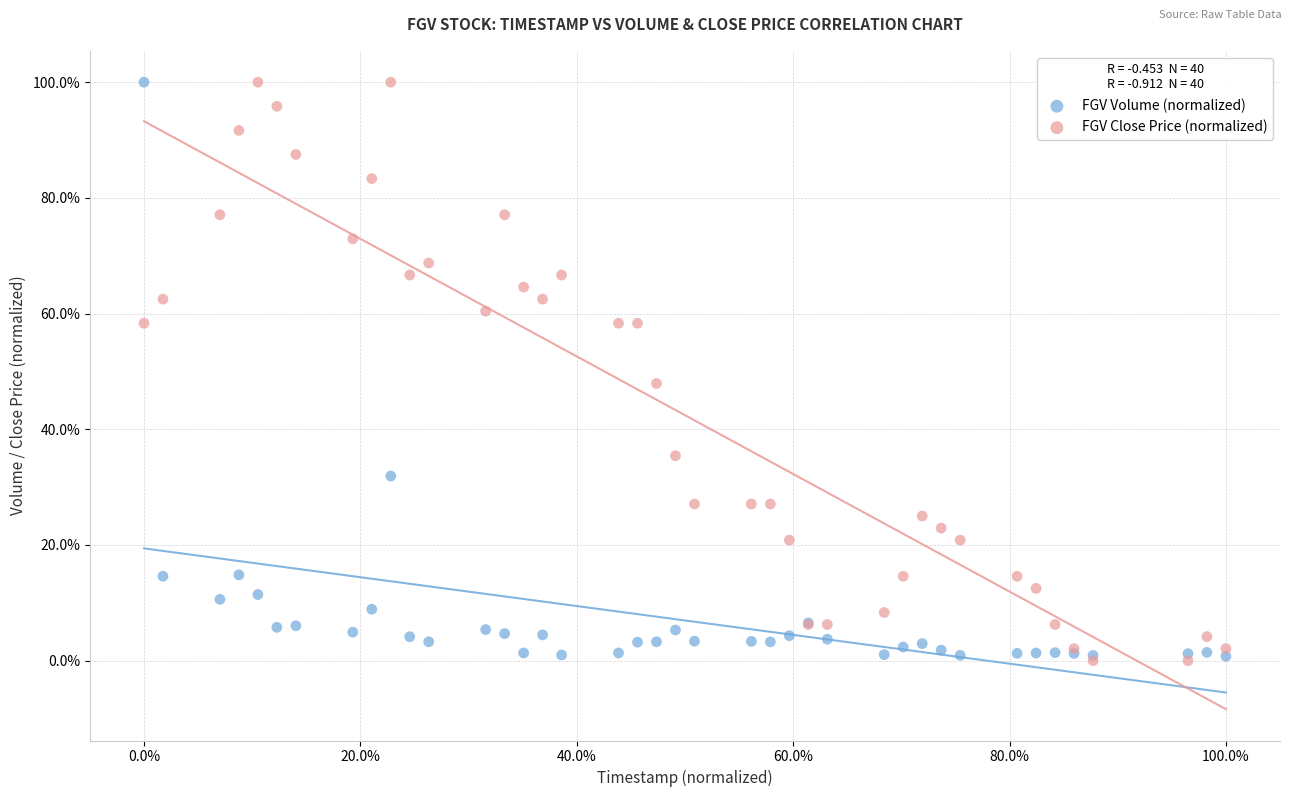

What are all the series names shown in the legend?

FGV Volume (normalized), FGV Close Price (normalized)